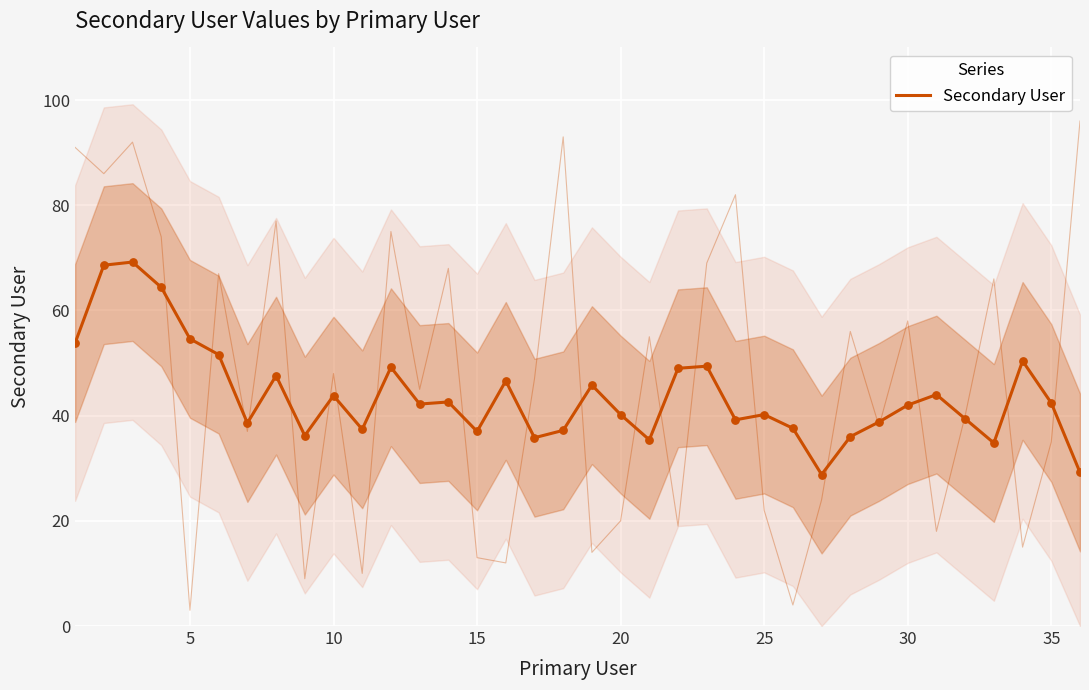

Which has a higher value, 25 or 20?

20